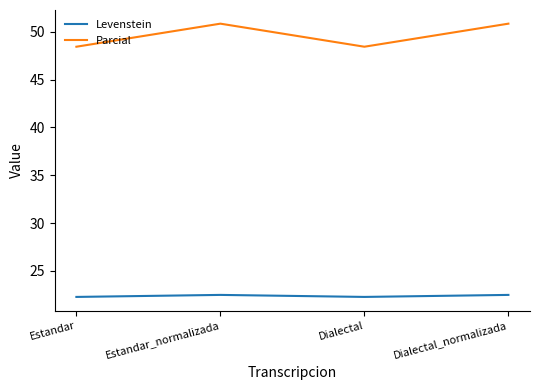

What are all the series names shown in the legend?

Levenstein, Parcial